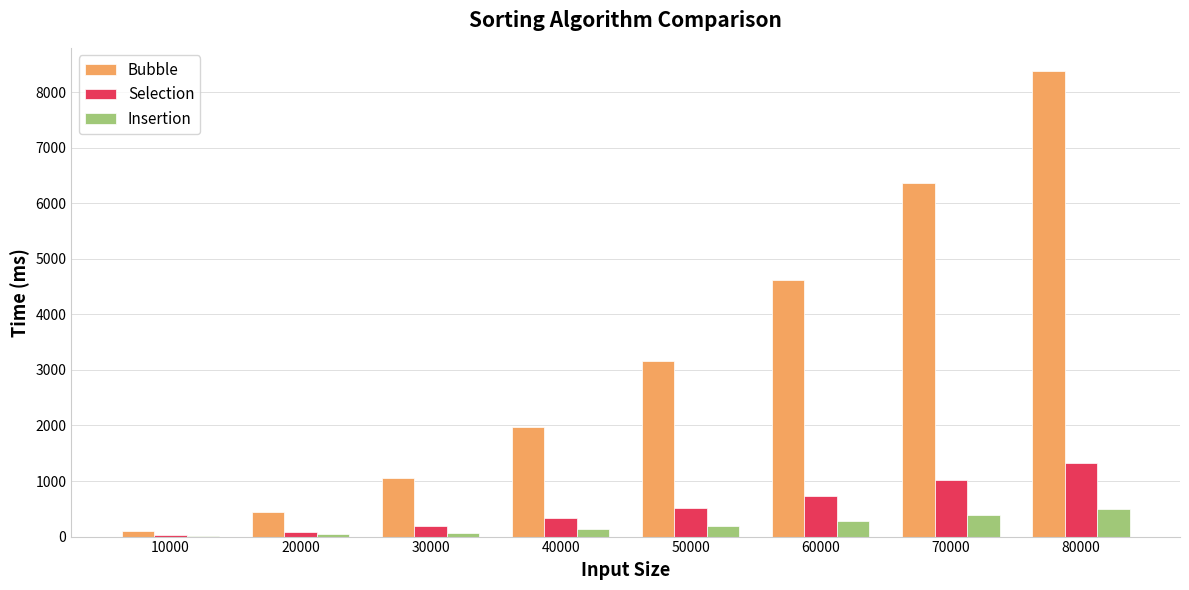

Between 10000 and 30000, which series saw the biggest shift?

Bubble